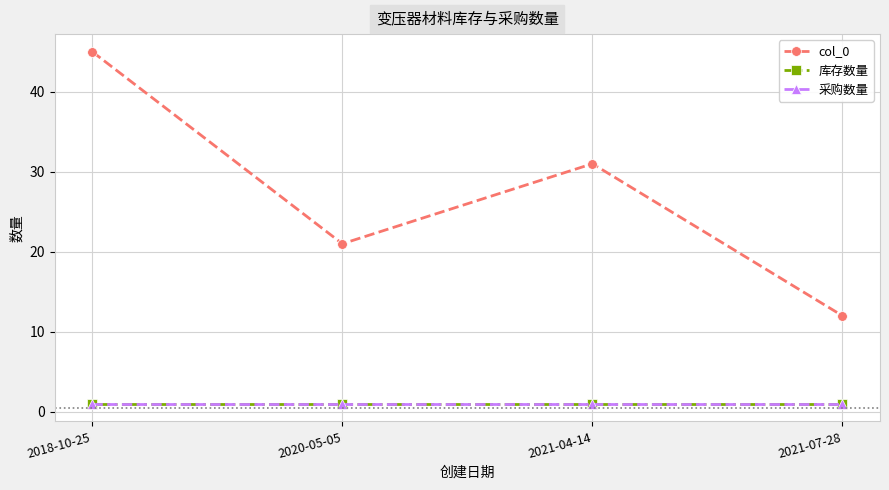

Is this an area chart (filled region under the line)?

No